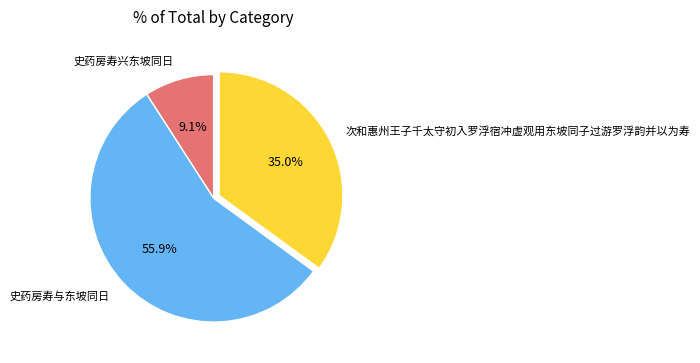

Which has a higher value, 史药房寿与东坡同日 or 次和惠州王子千太守初入罗浮宿冲虚观用东坡同子过游罗浮韵并以为寿?

史药房寿与东坡同日